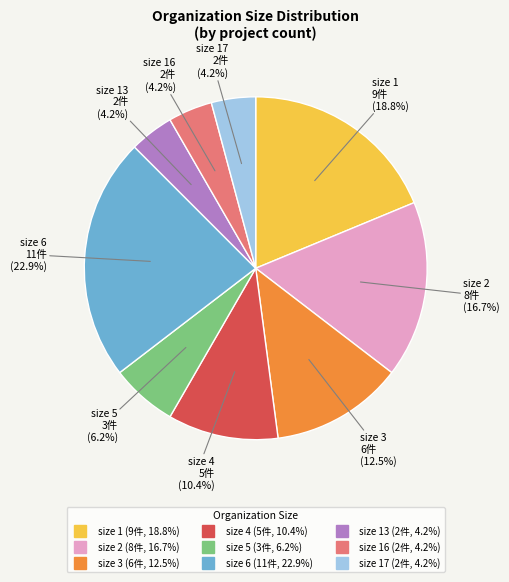

How many slices are in this pie chart?

9